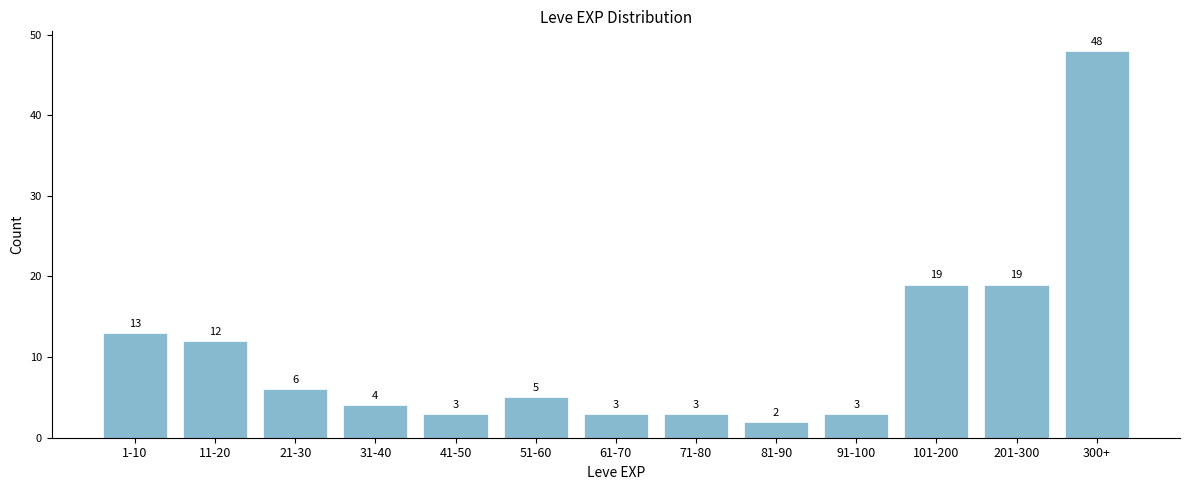

Reading left to right, list all the values displayed in this chart.

1-10=13	11-20=12	21-30=6	31-40=4	41-50=3	51-60=5	61-70=3	71-80=3	81-90=2	91-100=3	101-200=19	201-300=19	300+=48